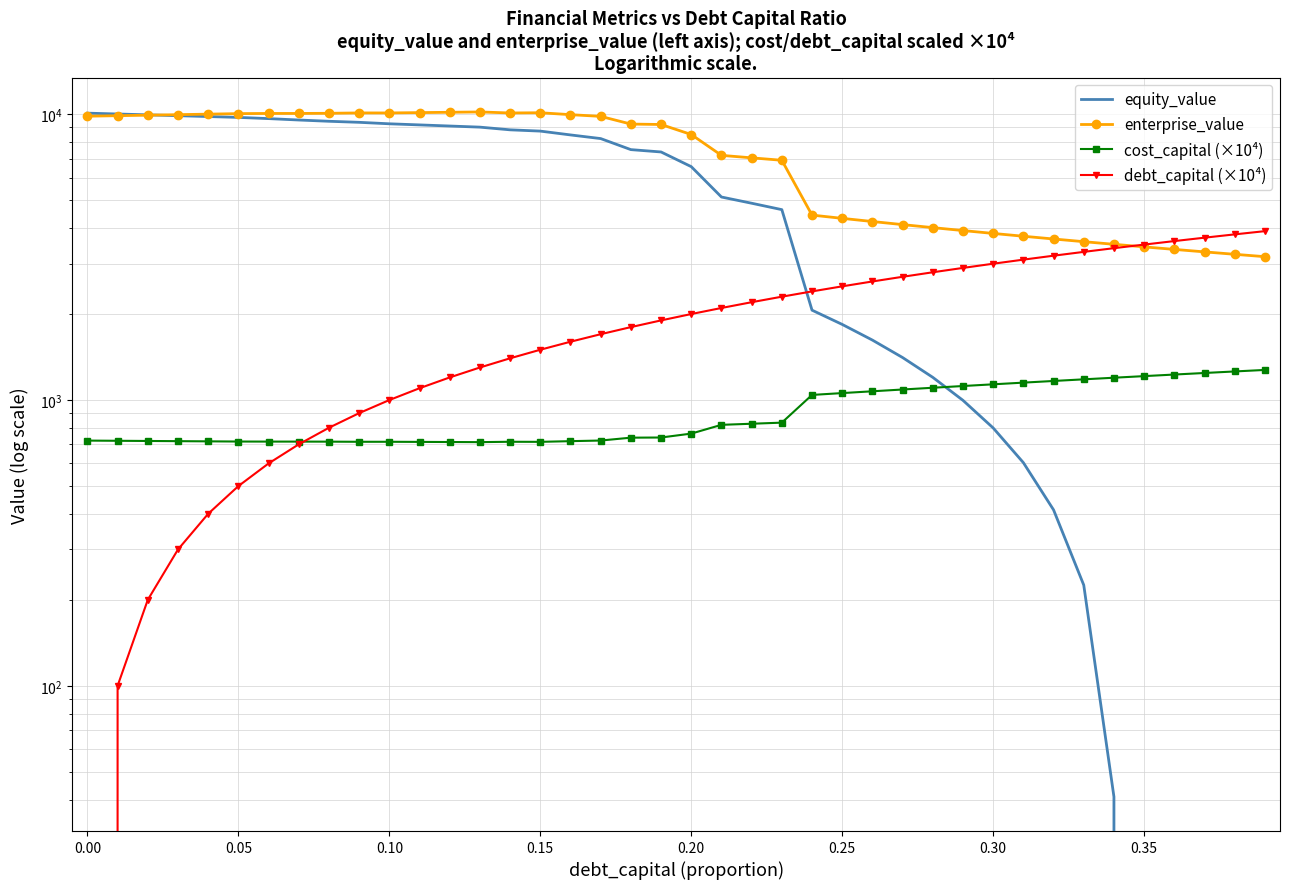

What is the value of the debt_capital (×10⁴) point at the 12th from the left?

1100.0